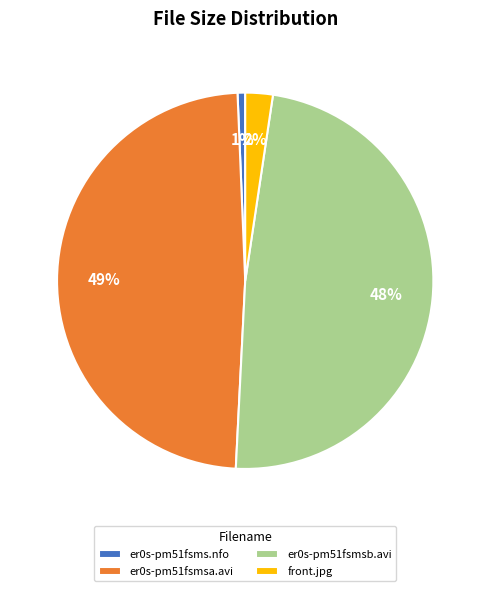

To the nearest percent, what is the average slice percentage?

25%